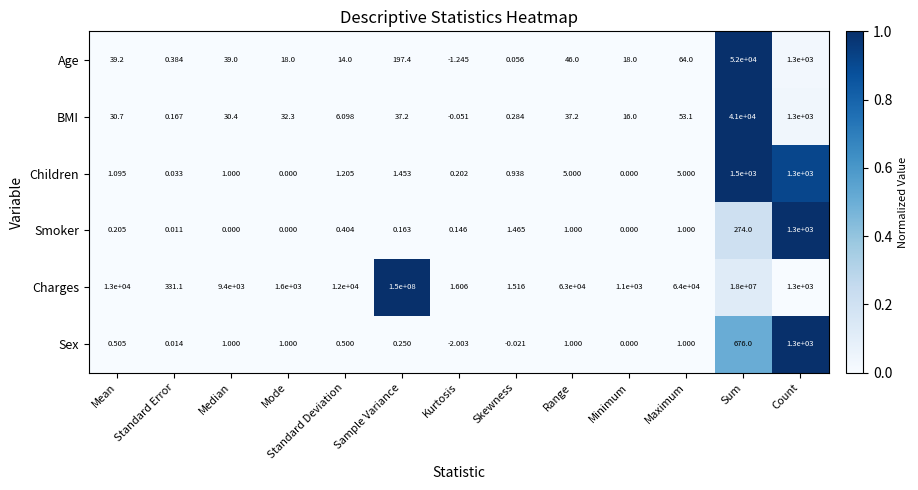

Which series has the largest range (max minus min)?

Charges